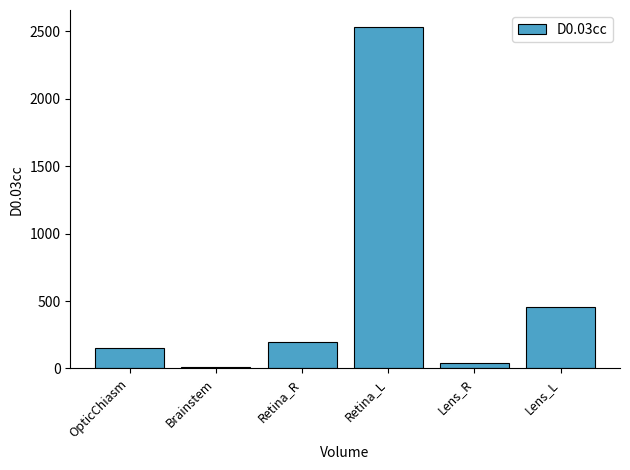

At which label is the value closest to 1273?

Lens_L